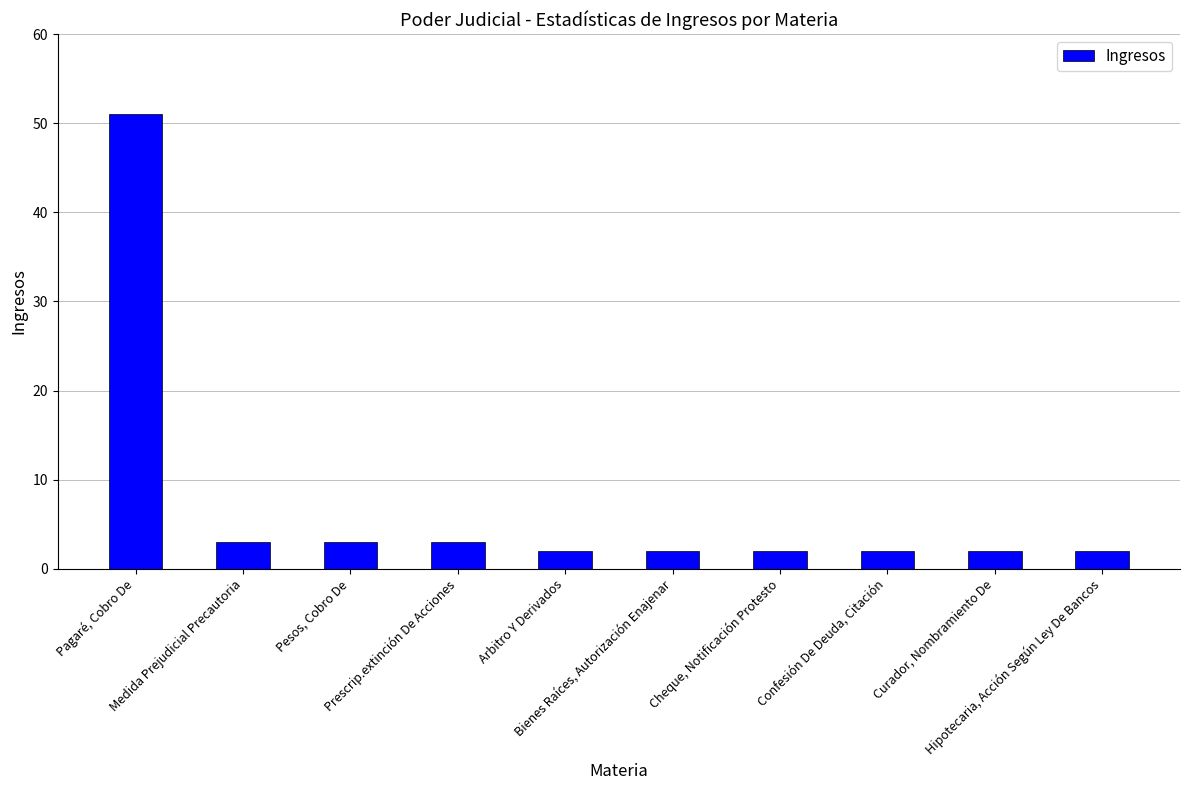

Does the chart contain stacked bars?

No